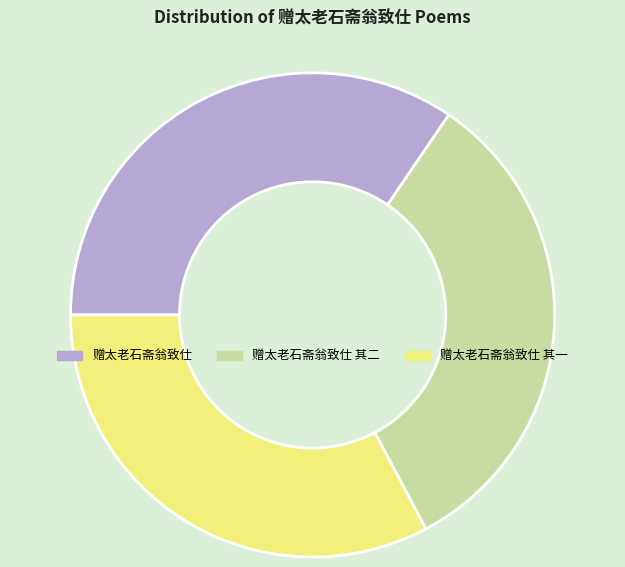

Is there a majority slice in this chart?

No